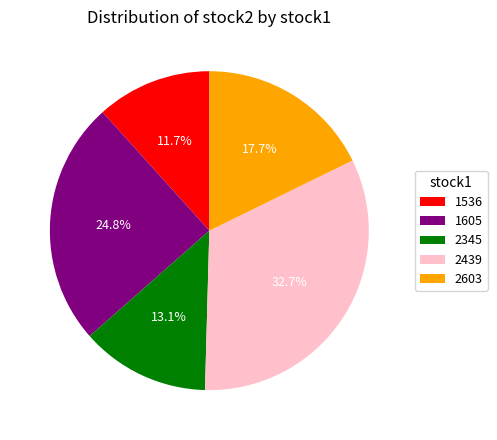

Is it true that 2603 is 18% of the pie?

True